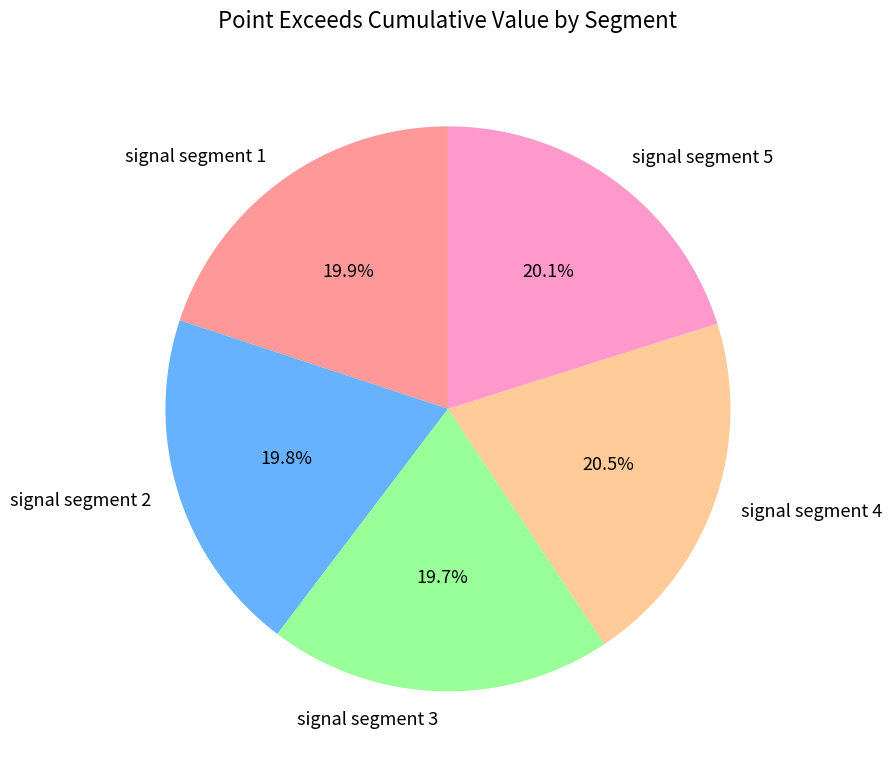

What percentage is NOT represented by signal segment 3?

80.3%